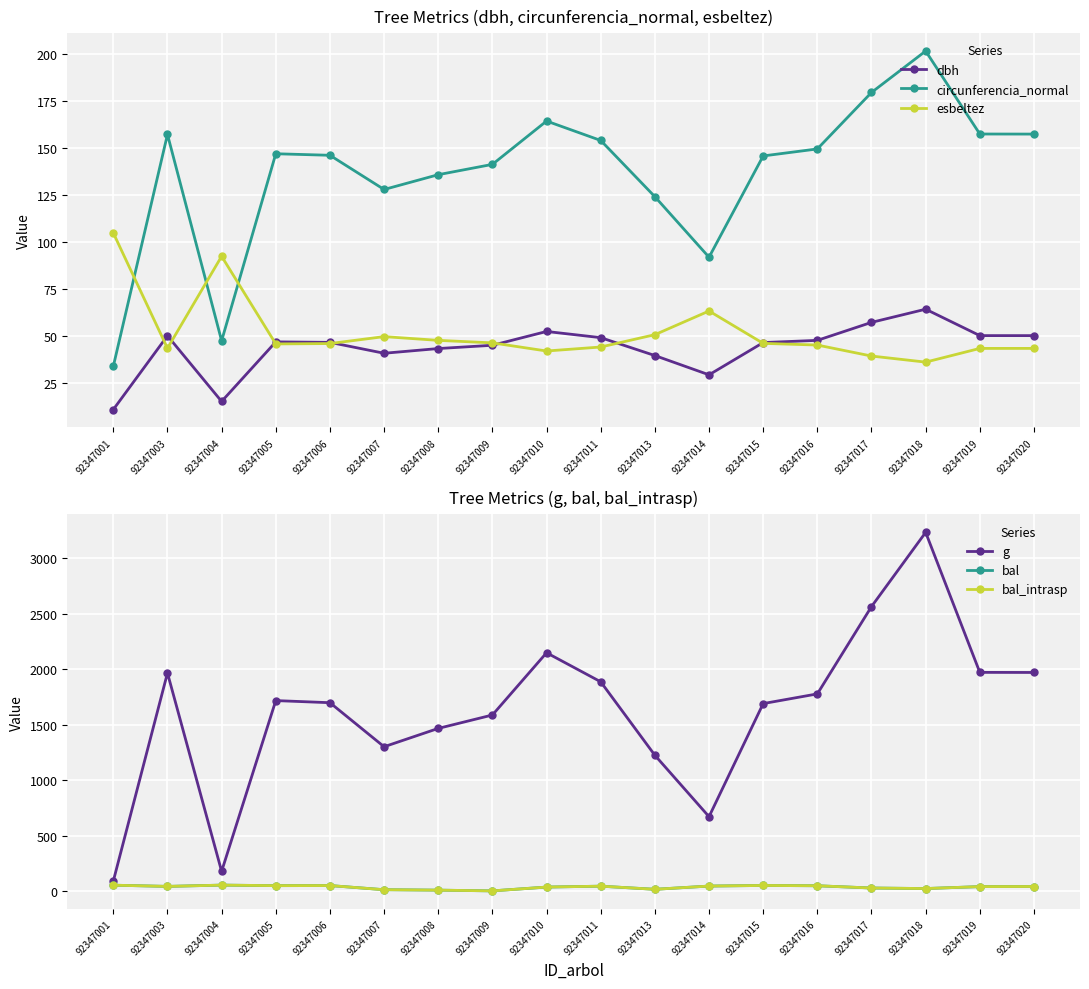

Between 92347016 and 92347001, which is larger?

92347016